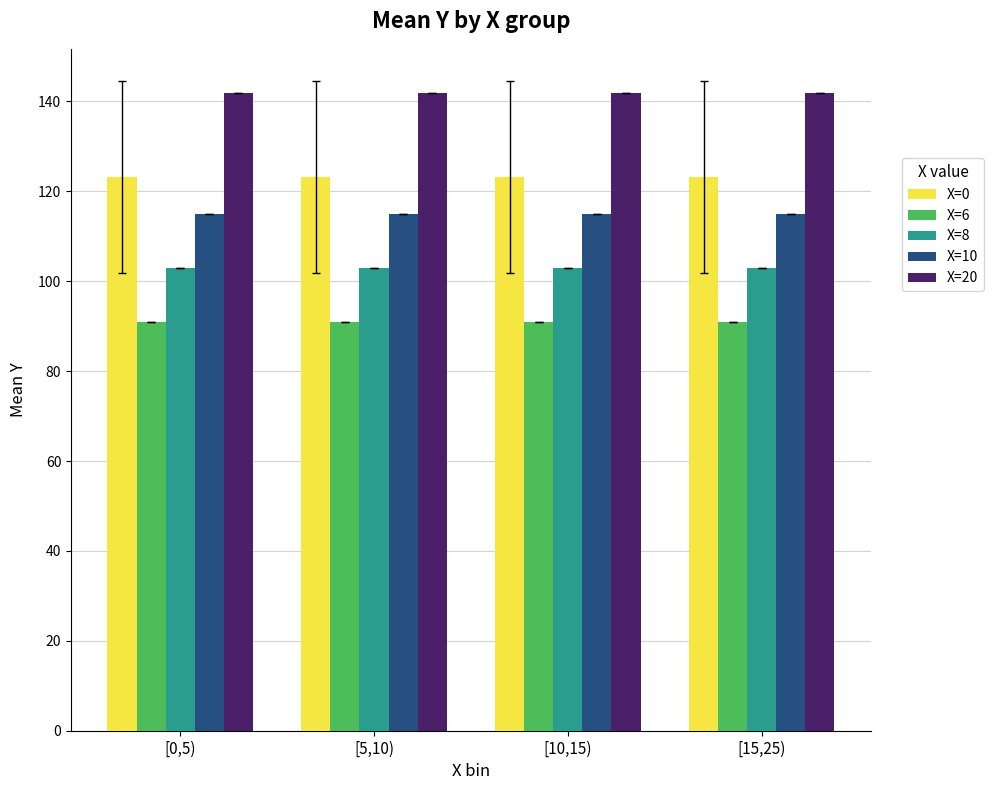

How many bars are there in each group?

5